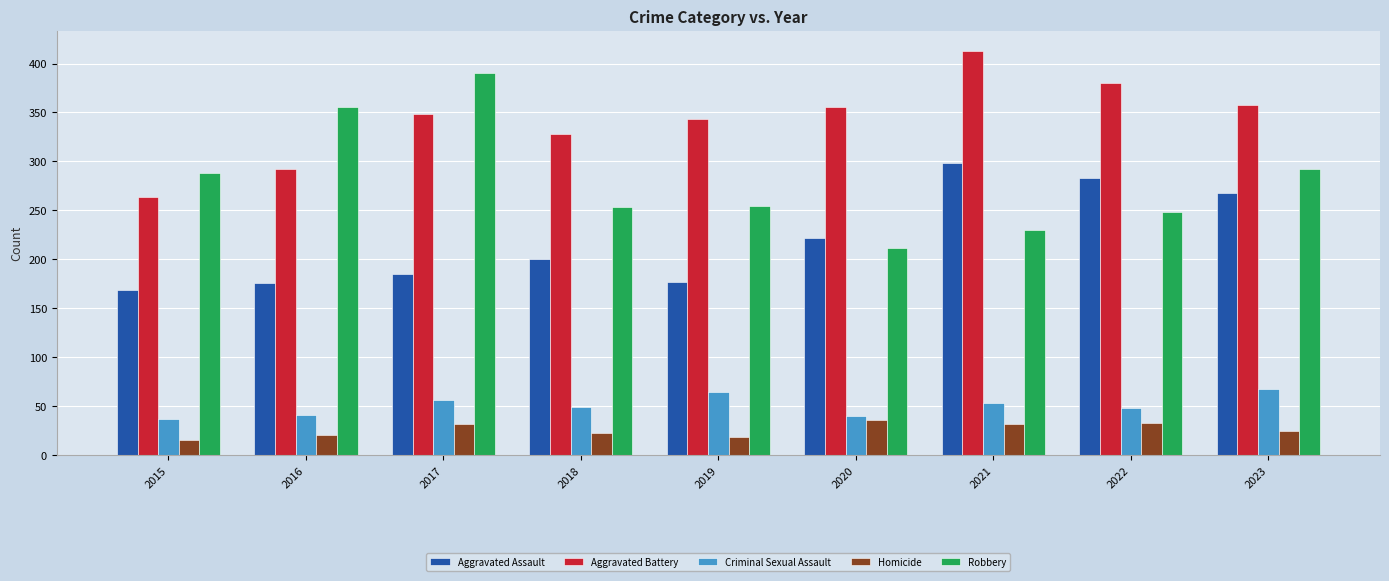

True or false: Criminal Sexual Assault has a value of 12 at 2018.

False